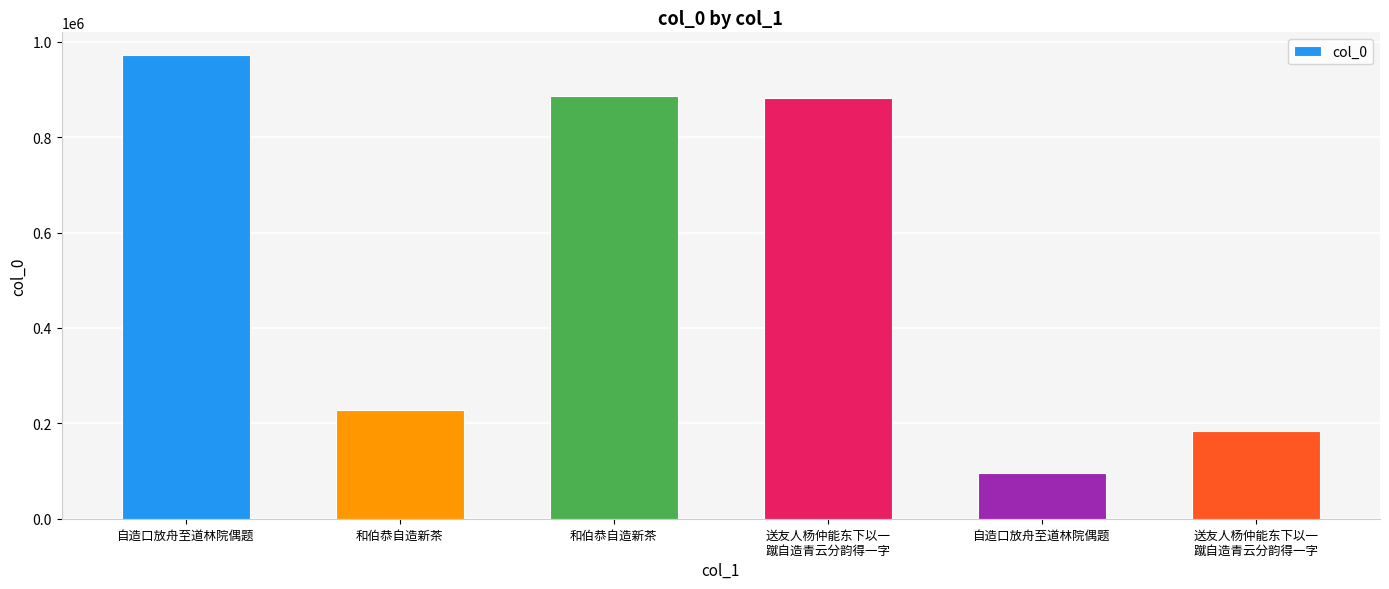

How many series are shown in this chart?

1